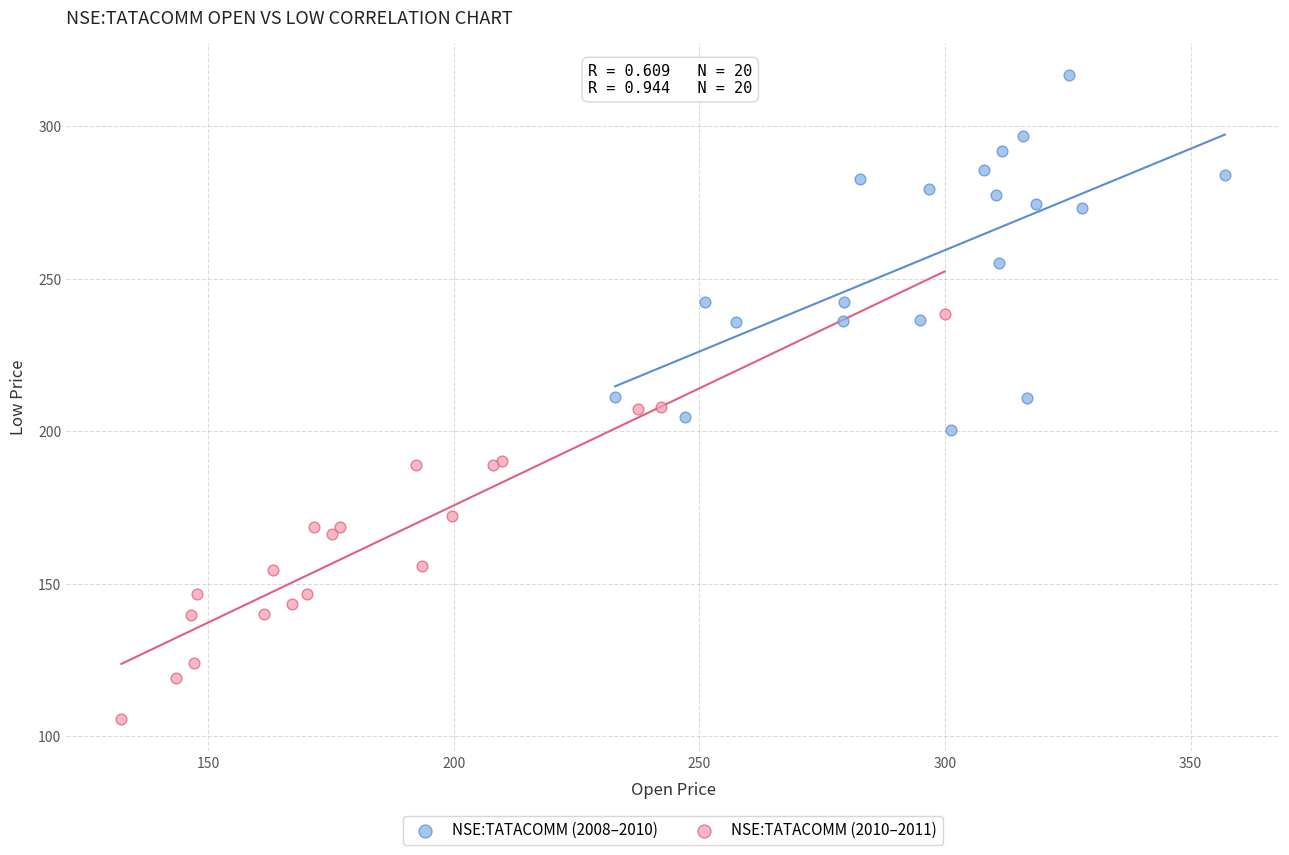

Which series contains the highest Y value?

NSE:TATACOMM (2008–2010)